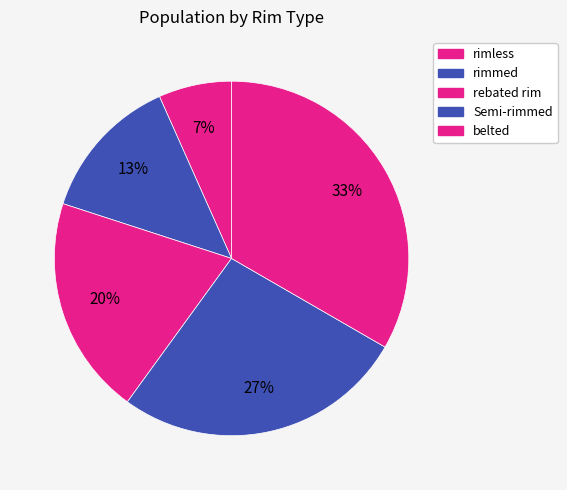

Which slice is the largest?

belted